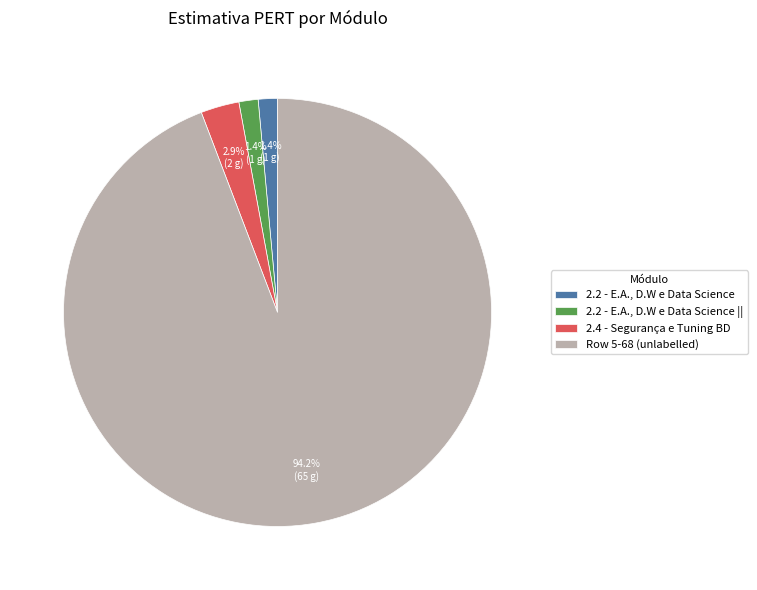

Is 2.2 - E.A., D.W e Data Science the majority of the pie?

No